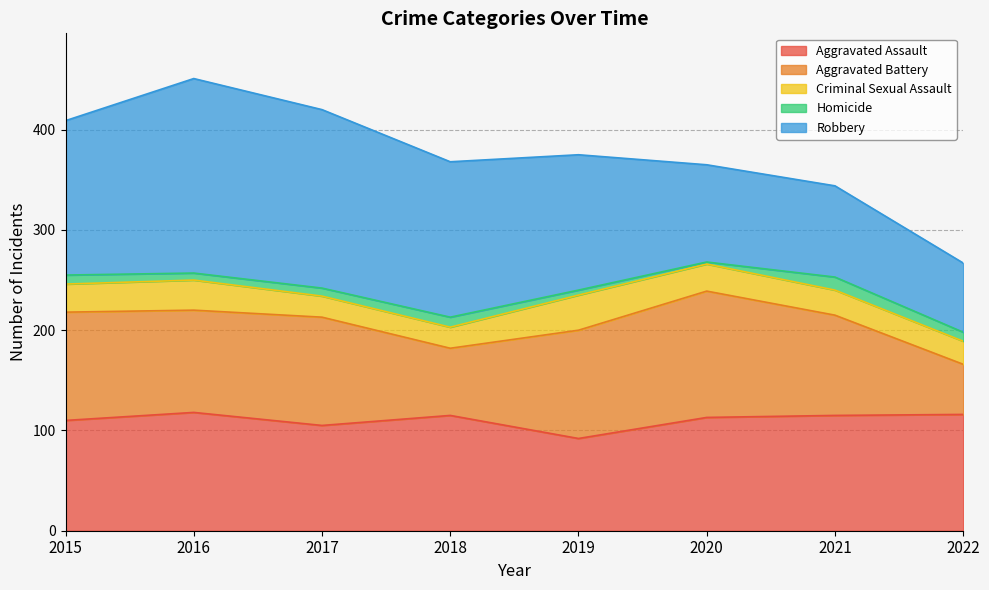

What is the difference between the second highest and second lowest values in the Robbery series?

87